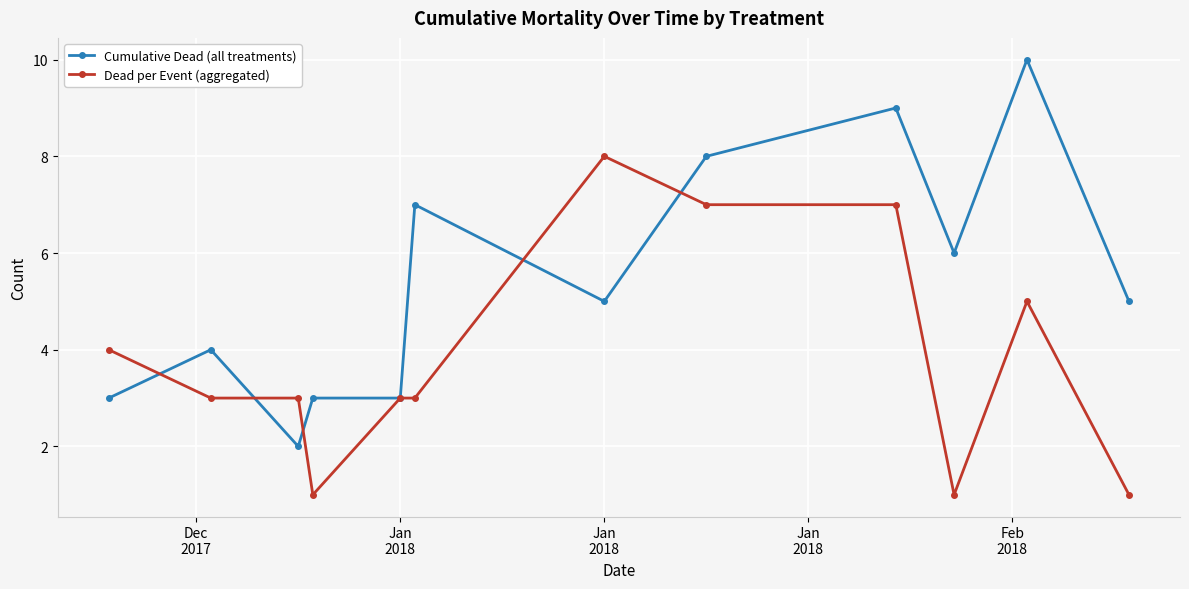

Reading right to left, list all the values displayed in this chart.

Cumulative Dead (all treatments): 5	10	6	9	8	5	7	3	3	2	4	3
Dead per Event (aggregated): 1	5	1	7	7	8	3	3	1	3	3	4